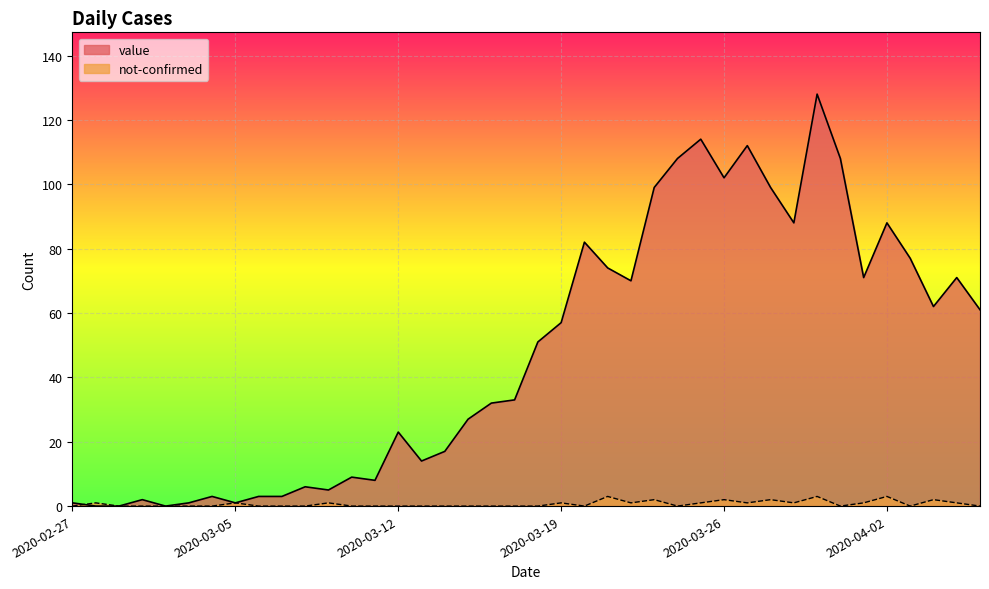

Where is not-confirmed nearest to the value 1?

2020-02-28